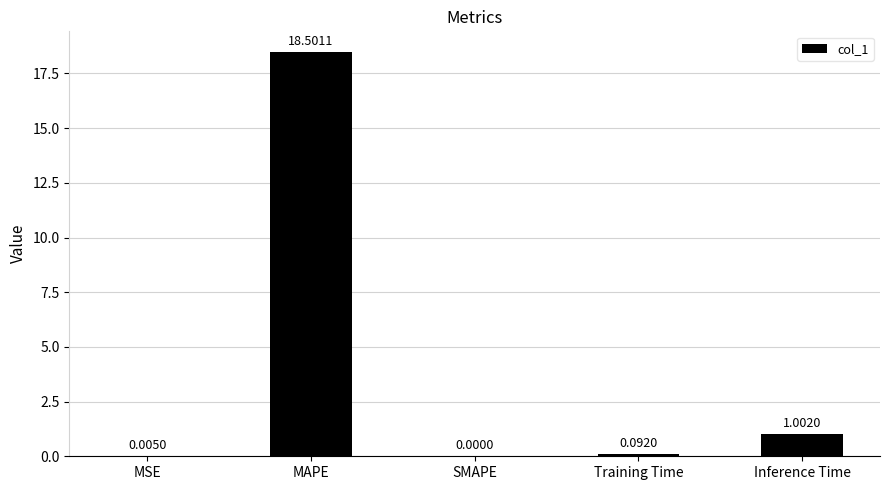

Where is the data nearest to the value 9?

Inference Time